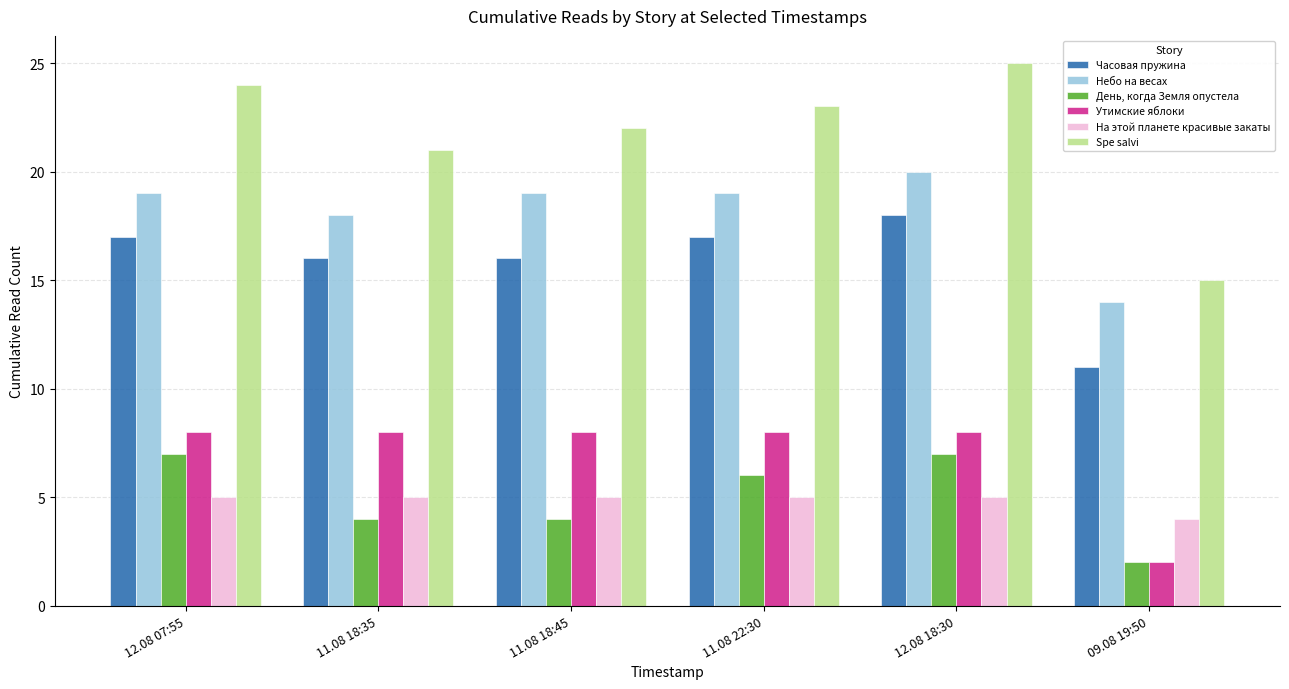

How many distinct data groups are displayed?

6